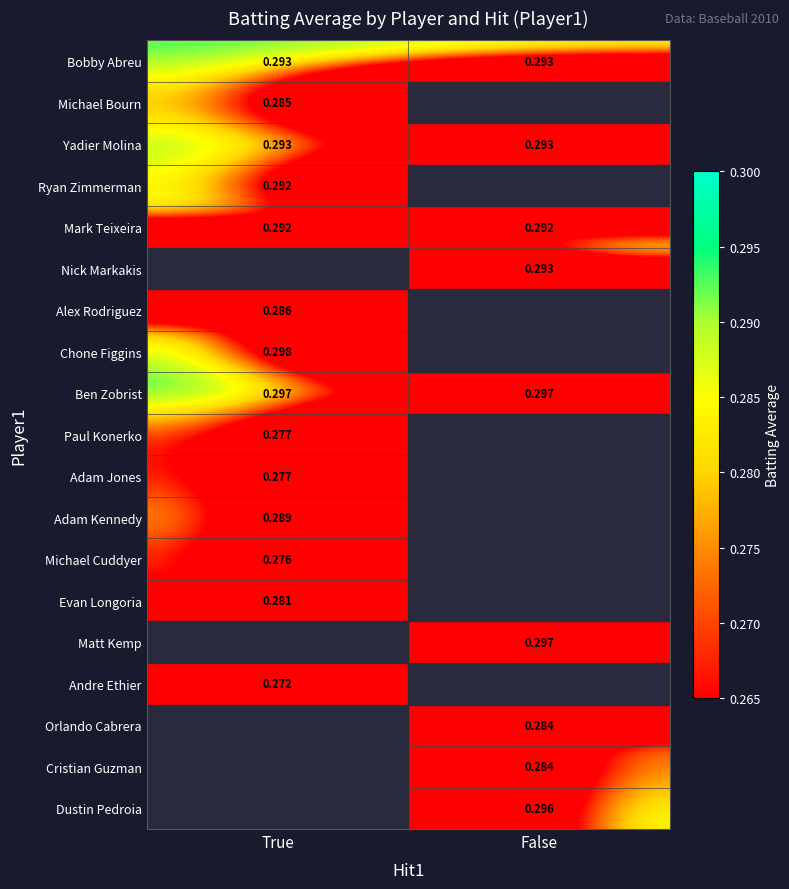

The value of Yadier Molina at False is 0.3. True or false?

True